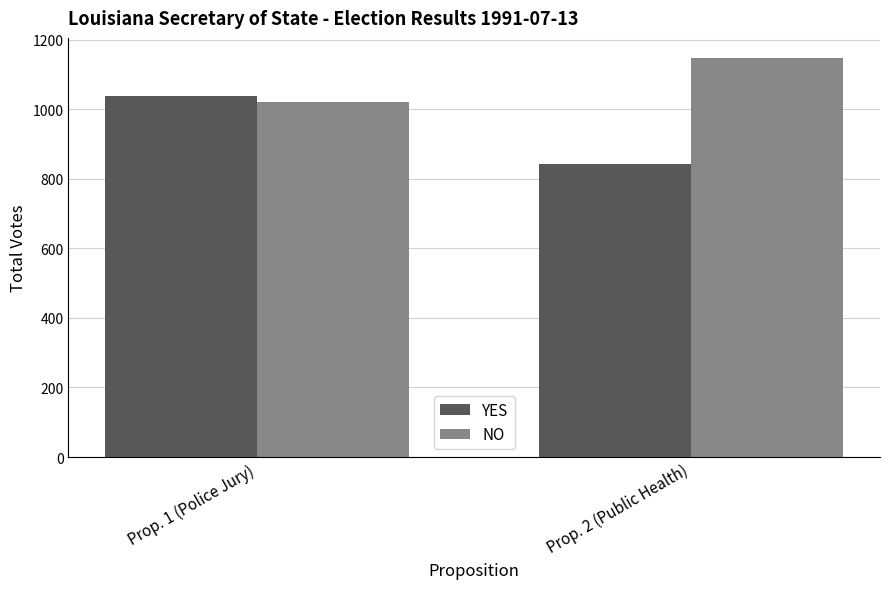

Which series has the largest total across all categories?

NO